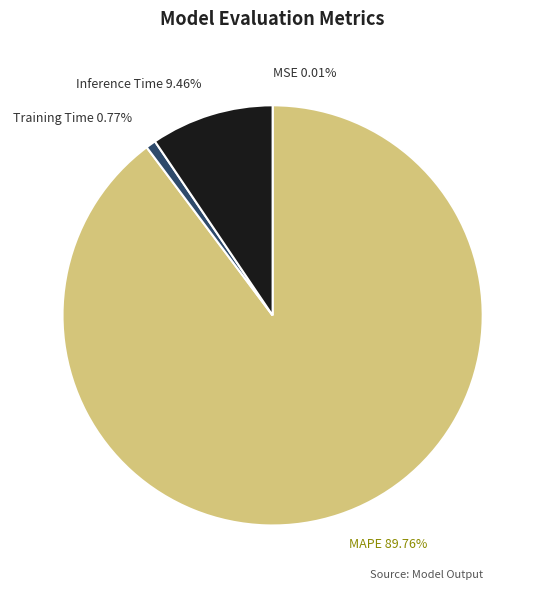

Which category has the biggest portion of the pie?

MAPE